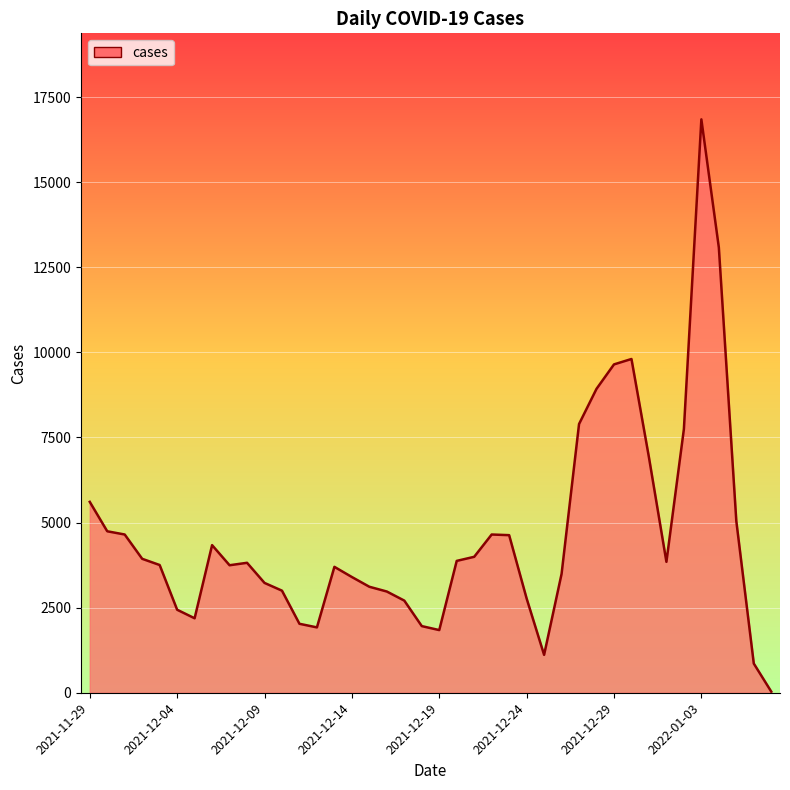

What is the greatest value displayed?

16847